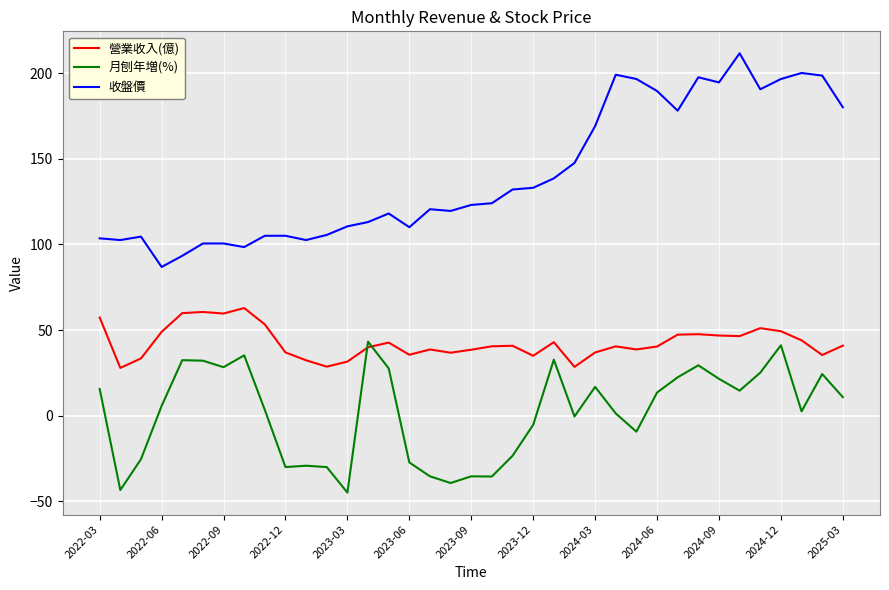

Which series has the largest total across all categories?

收盤價